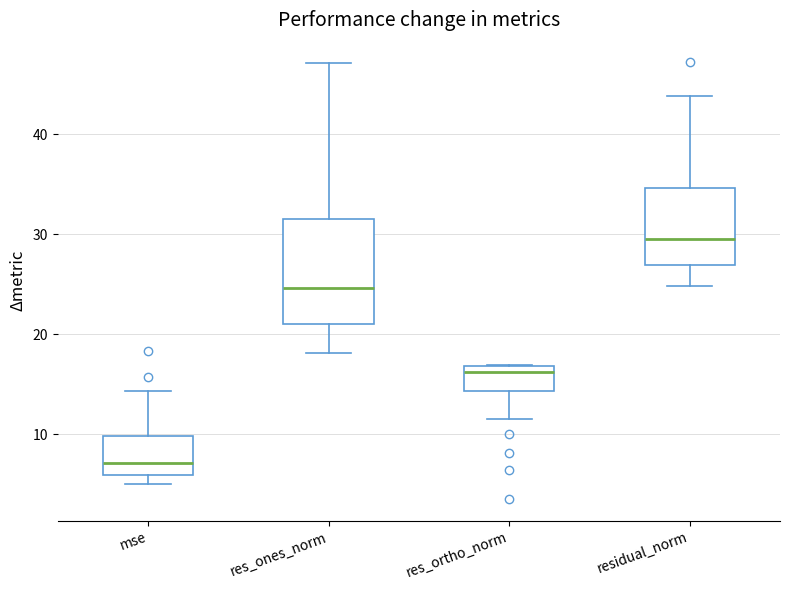

Where is the lower edge of the box for res_ortho_norm on the y-axis? The values are not printed on the chart, so give them approximately, as read against the axis.

14